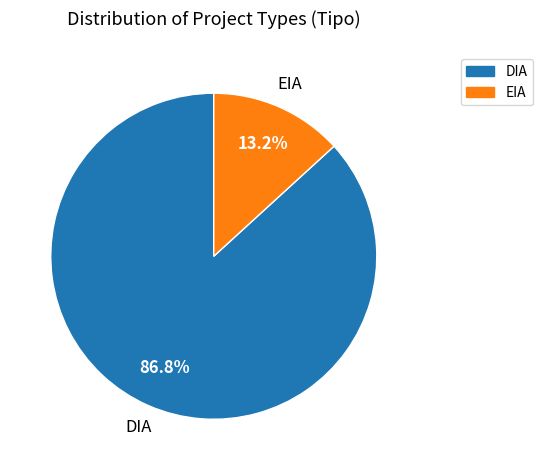

To the nearest percent, what percentage of the pie is EIA?

13%